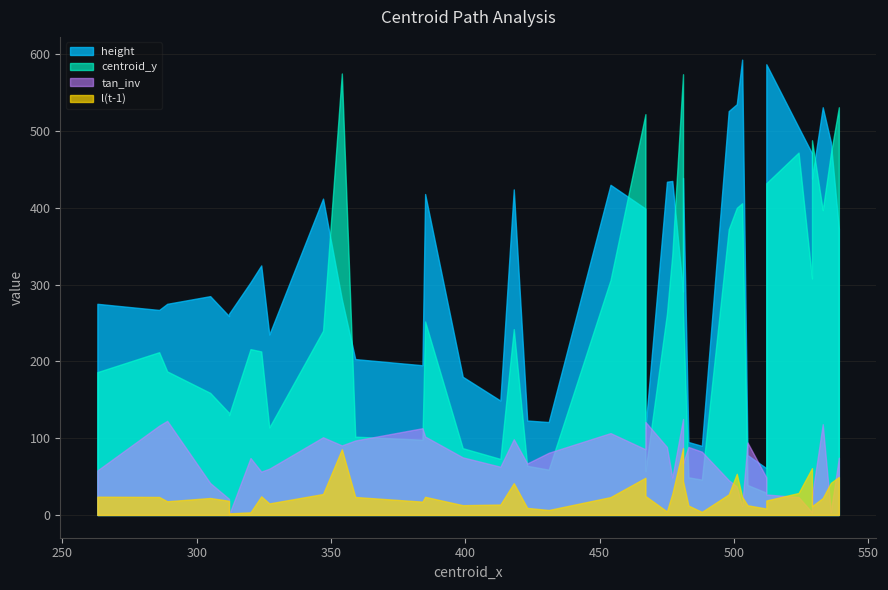

What is the average value of the height series?

322.6